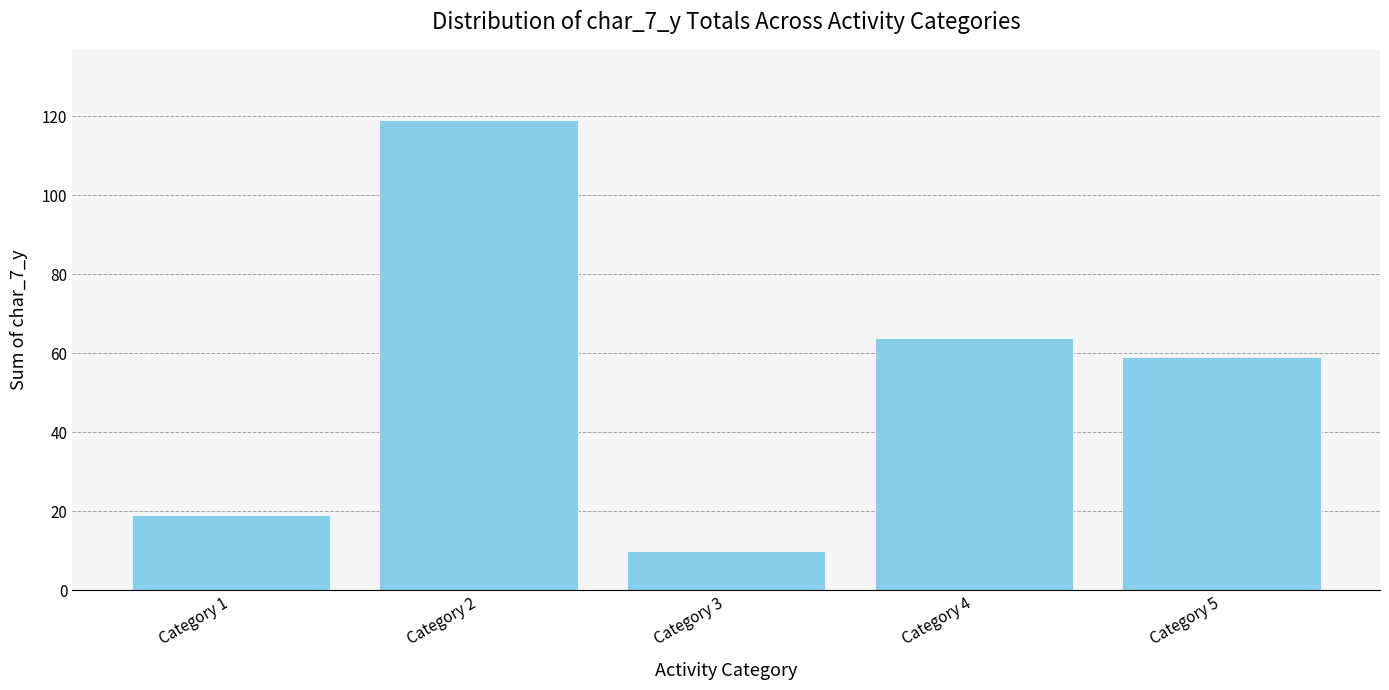

Approximately how many times larger is the value at Category 4 compared to Category 1?

3.4